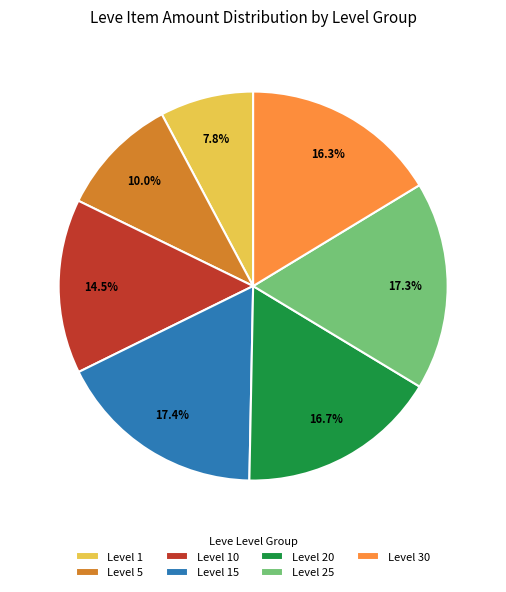

What portion of the pie excludes Level 1?

92.2%